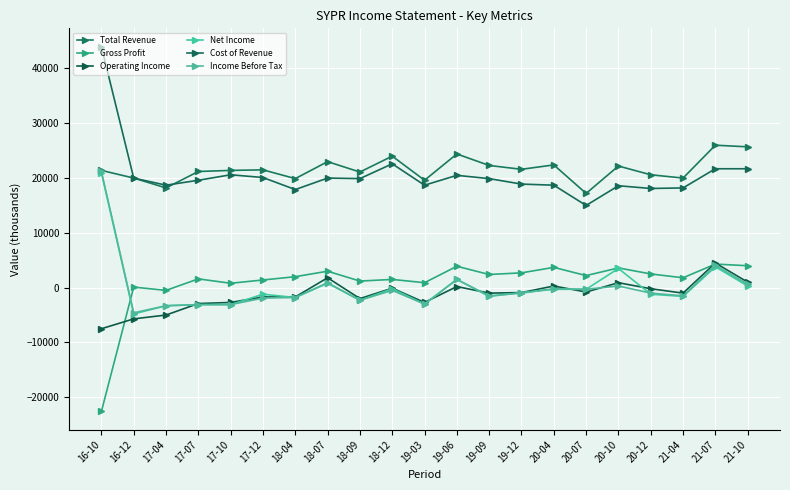

What is the smallest value displayed?

-22600